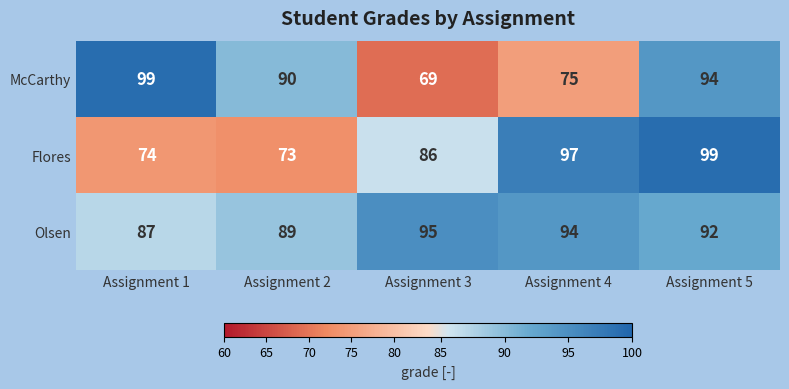

At which category is the sum across all series the highest?

Assignment 5